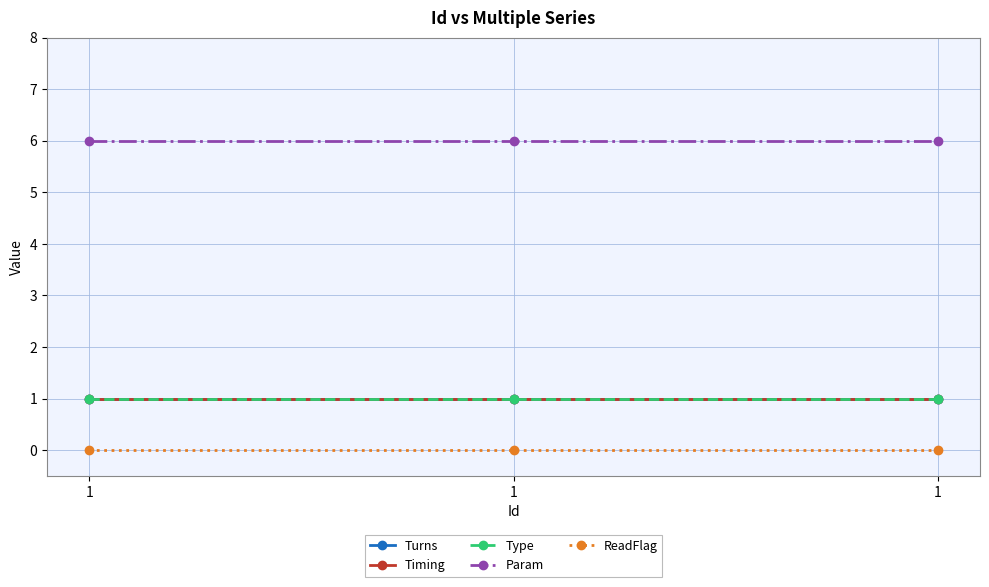

What are all the series names shown in the legend?

Turns, Timing, Type, Param, ReadFlag